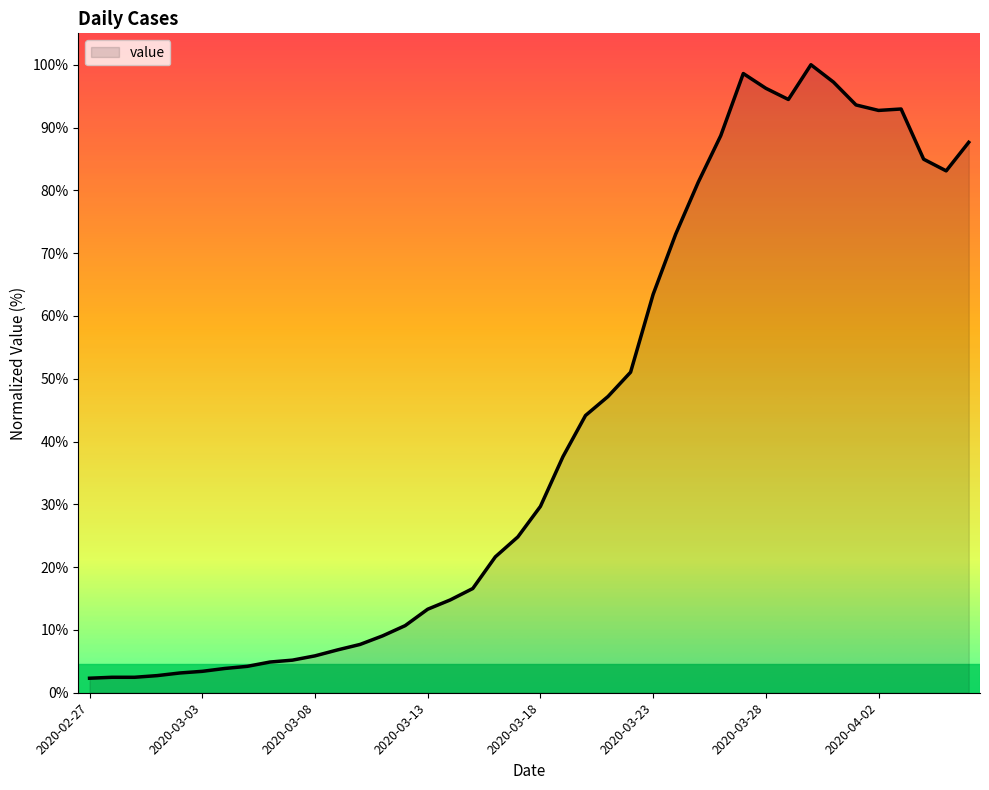

What is the difference between the maximum and minimum values?

97.7